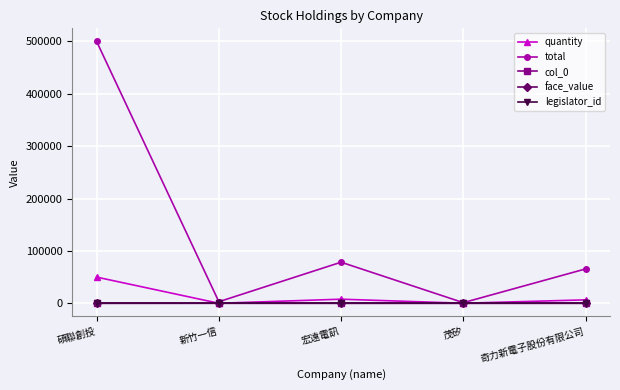

What is the difference between the highest and lowest values at 宏遠電訊?

78450